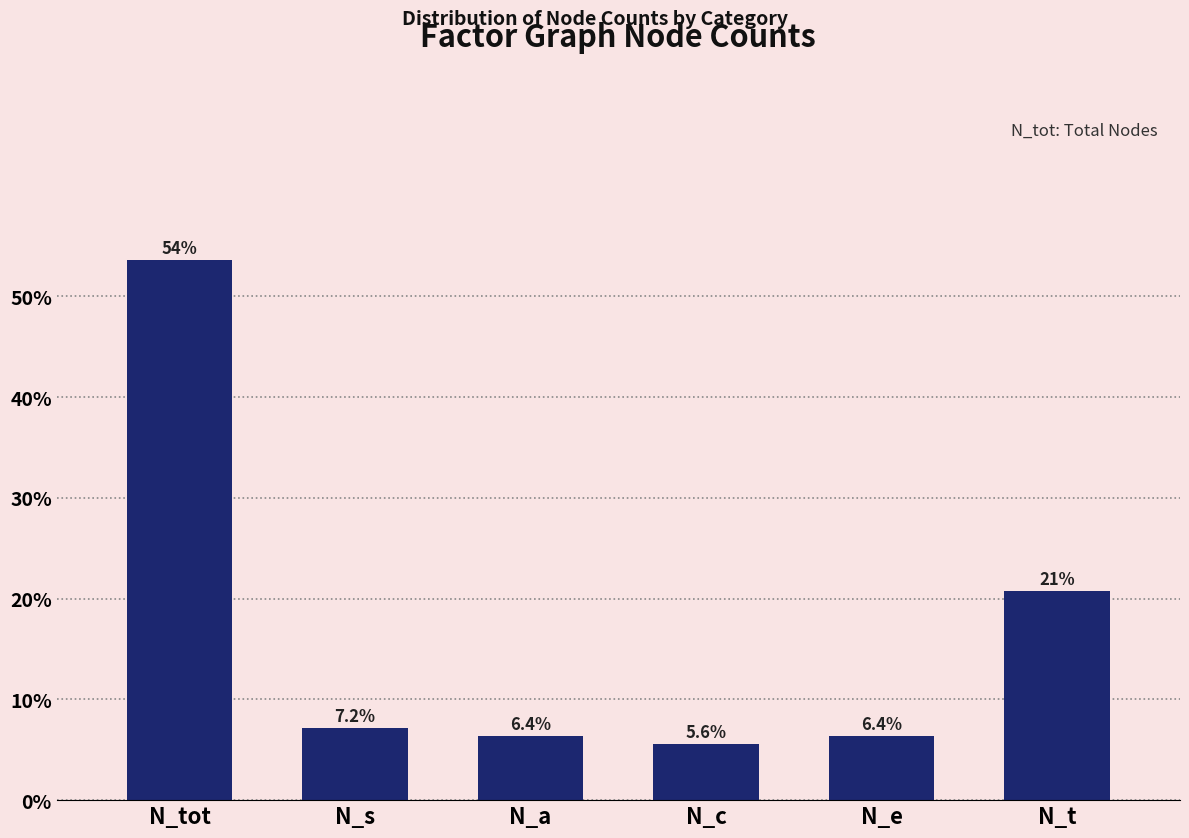

Reading right to left, extract all data points from this chart.

20.8	6.4	5.6	6.4	7.2	53.6